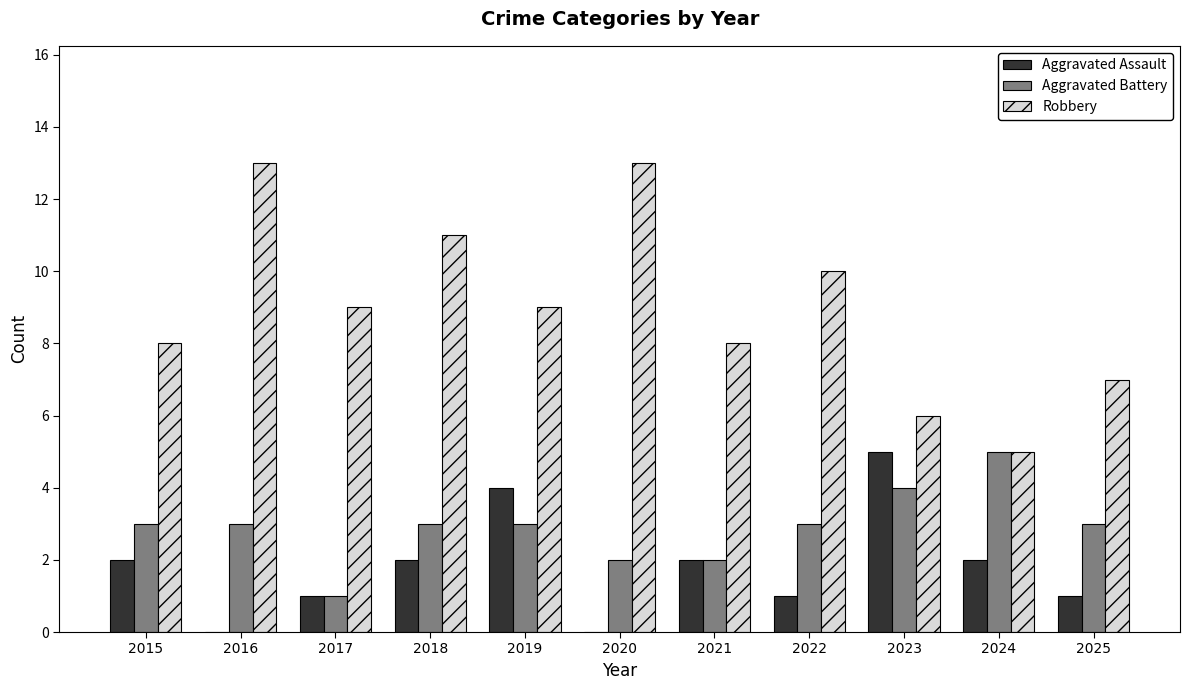

What is the sum of the Robbery values at 2017 and 2024?

14